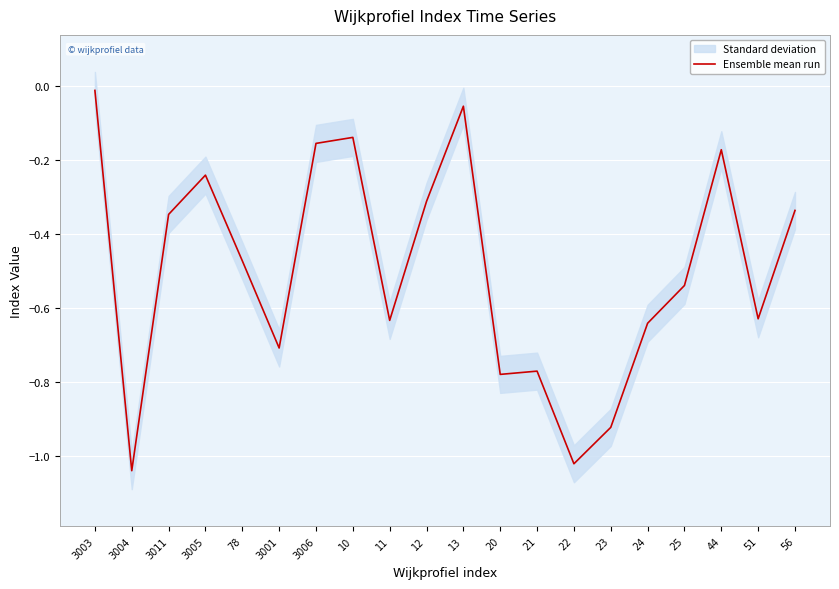

Is it true that the value at 3003 is -0.0?

True